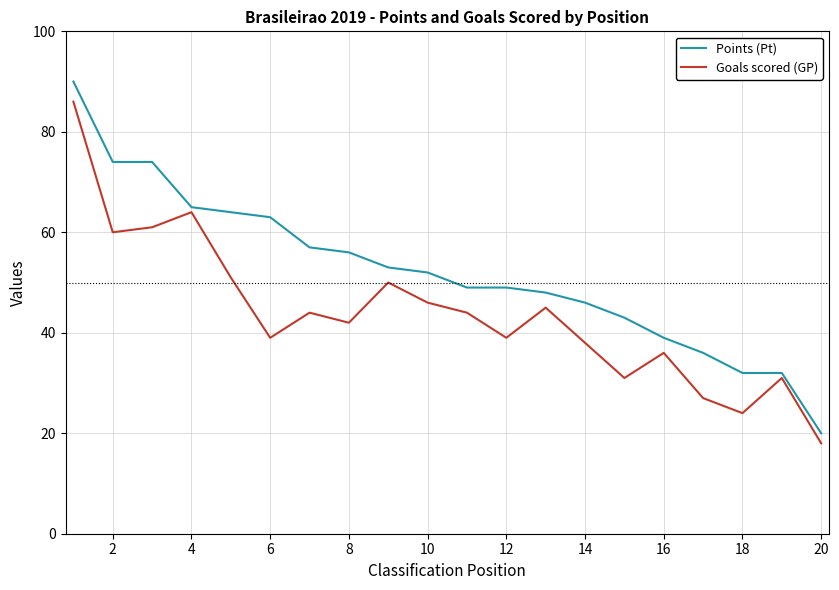

True or false: Points (Pt) and Goals scored (GP) intersect in this chart.

False